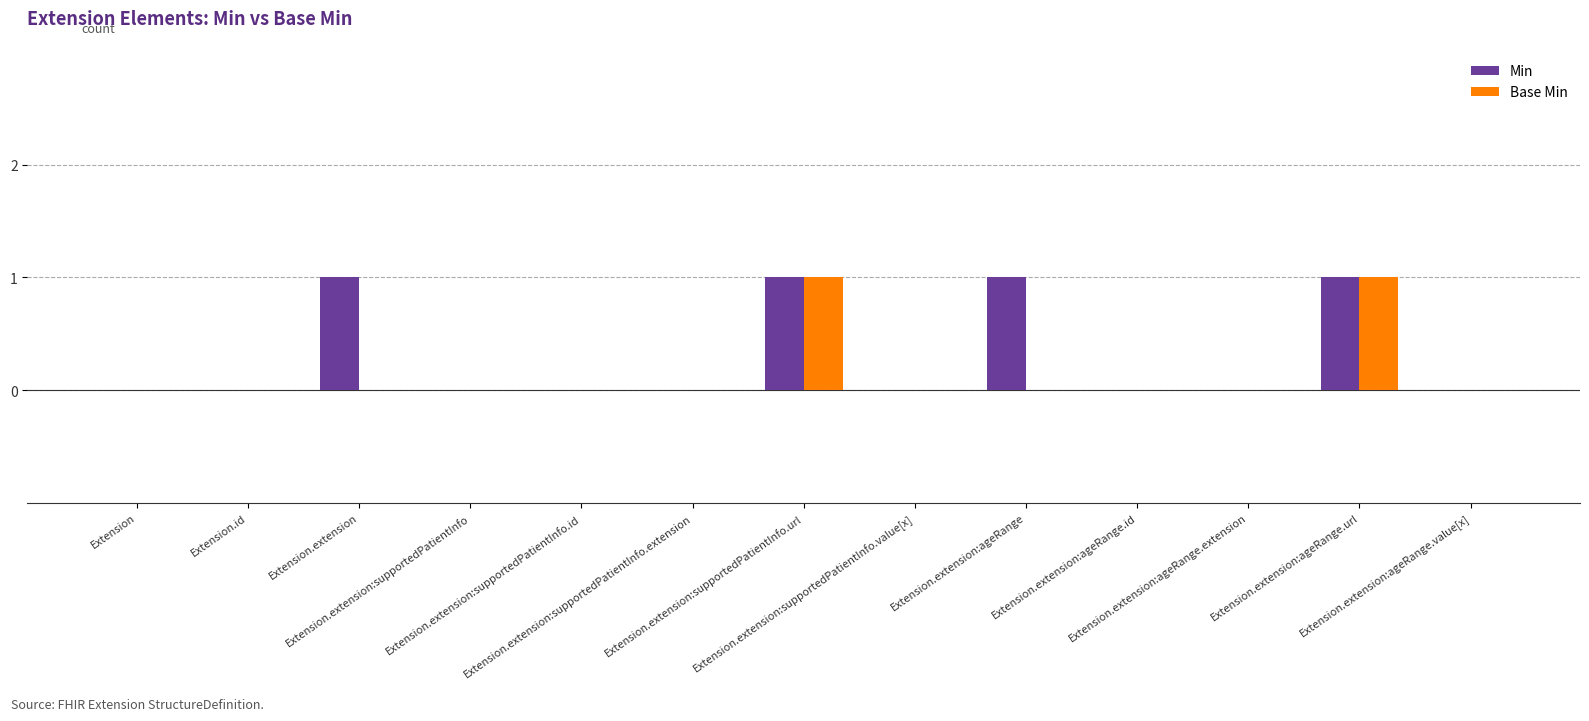

Which series has the largest total across all categories?

Min